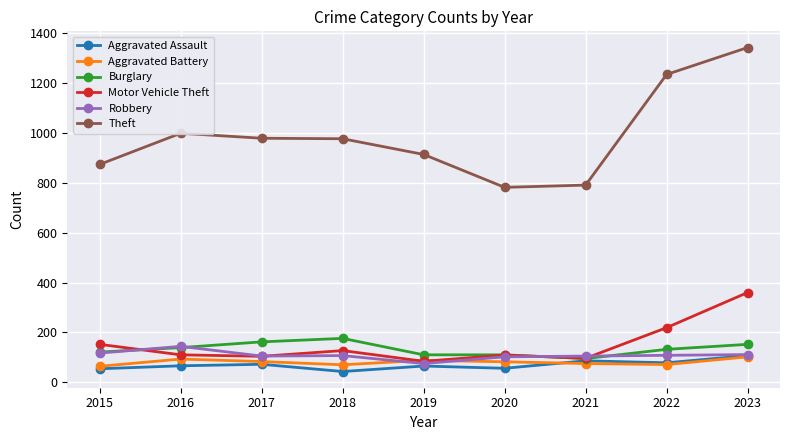

The value of Theft at 2023 is 1343. True or false?

True